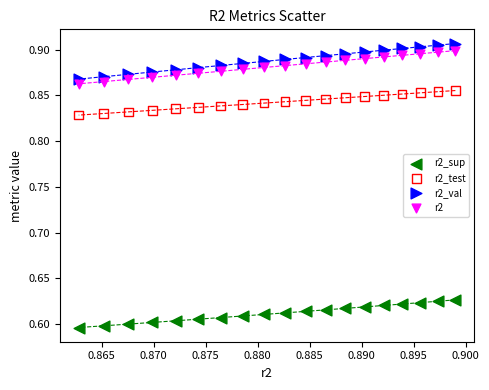

Which series reaches the maximum Y coordinate?

r2_val